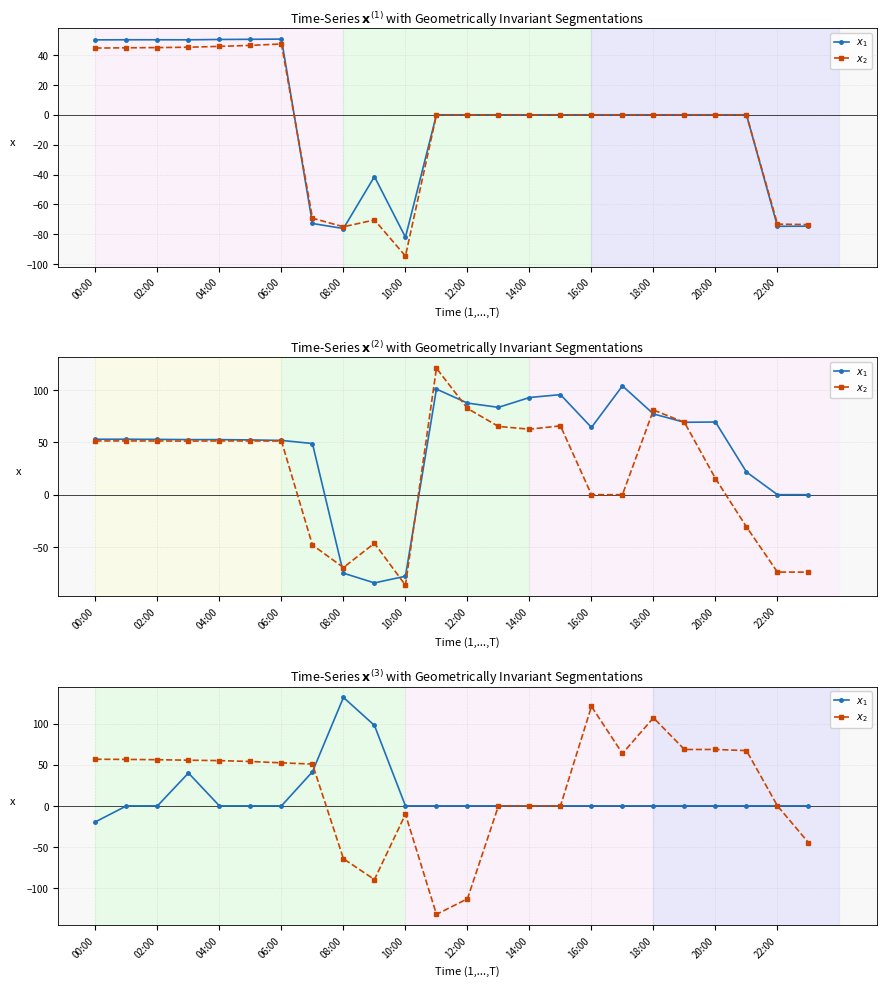

What is the lowest value of the $x_1$ series?

-19.5